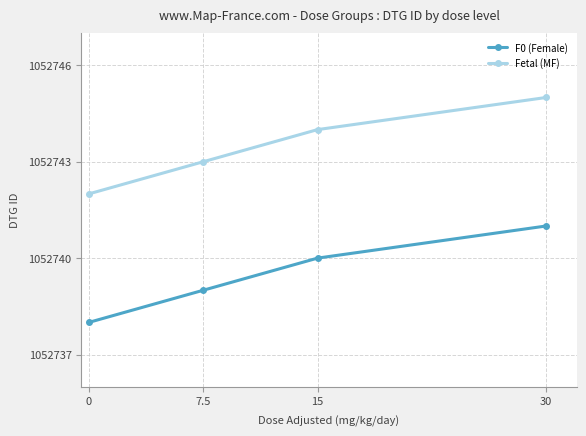

What is the difference between the highest and lowest values at 15?

4